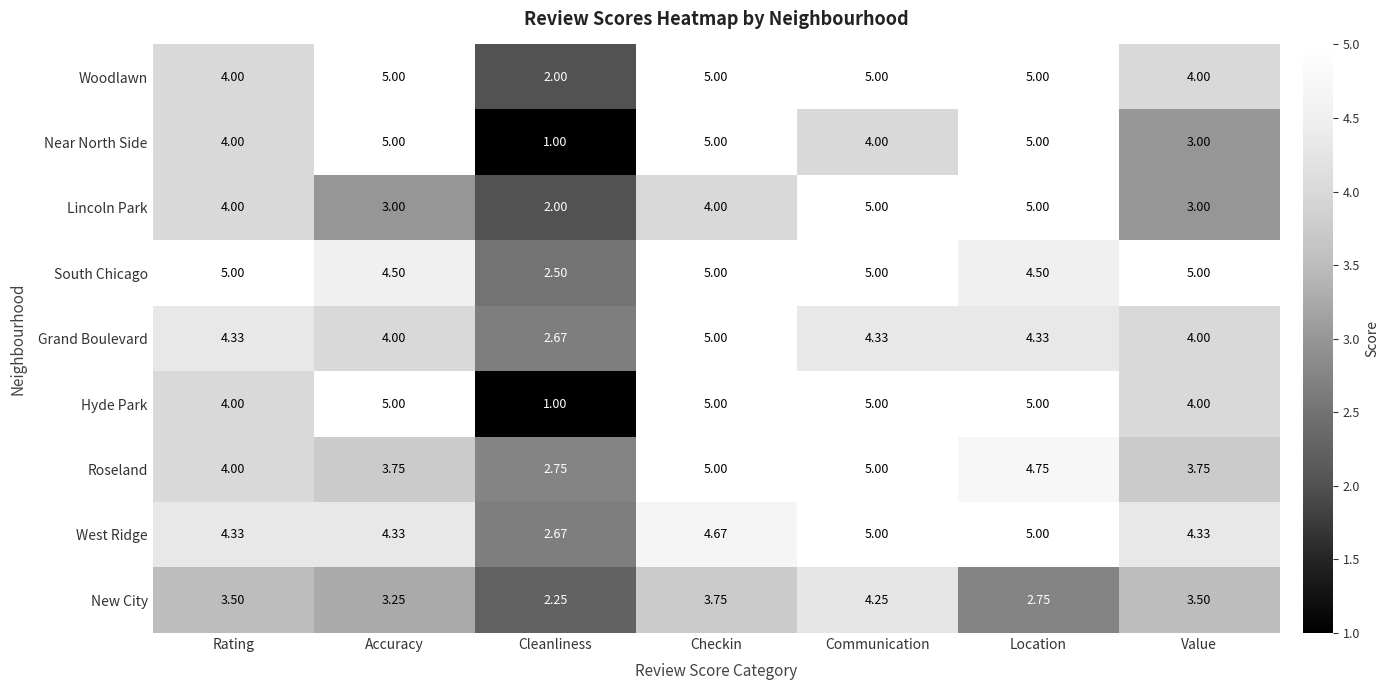

At which label does Grand Boulevard reach its peak?

Checkin